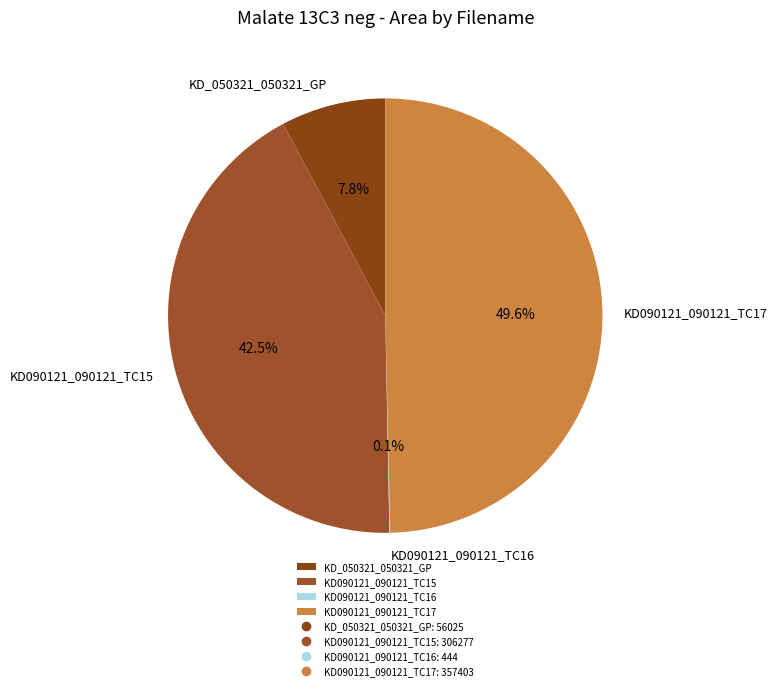

Is there any slice that represents more than half of the pie?

No